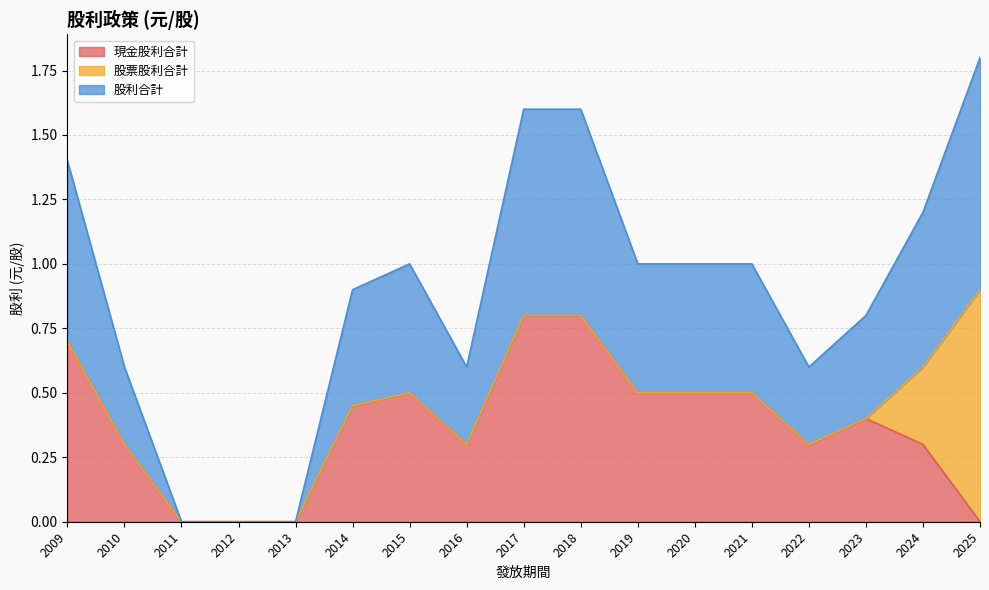

Does the chart have visible grid lines?

Yes